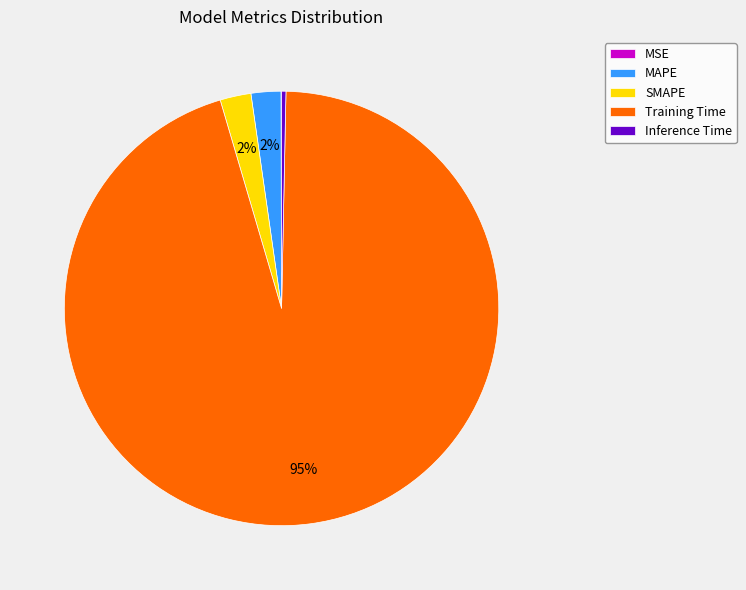

Does Training Time account for over 50% of the chart?

Yes